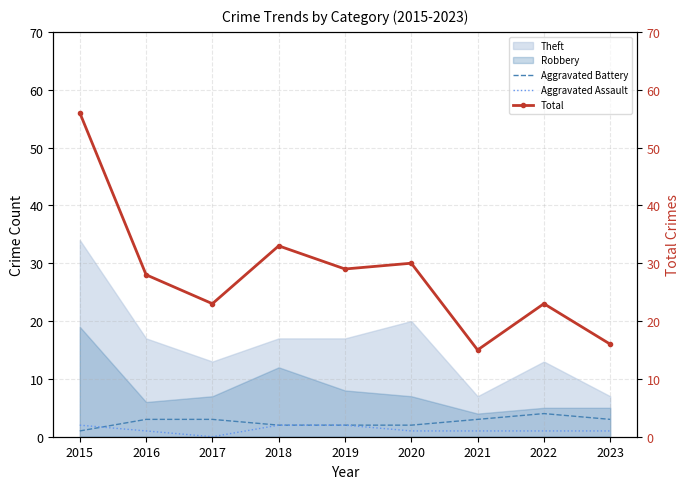

Which series has the largest total across all categories?

Total